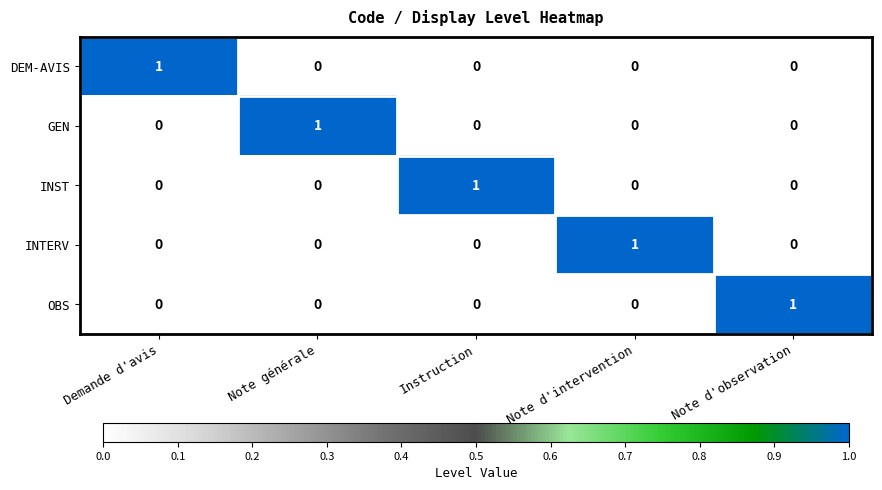

At how many categories does at least one series exceed 0?

5